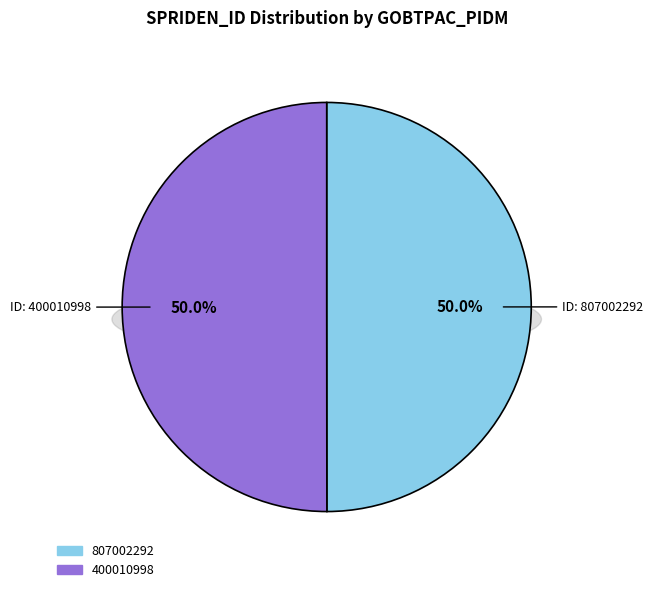

True or false: 400010998 accounts for 55% of the total.

False